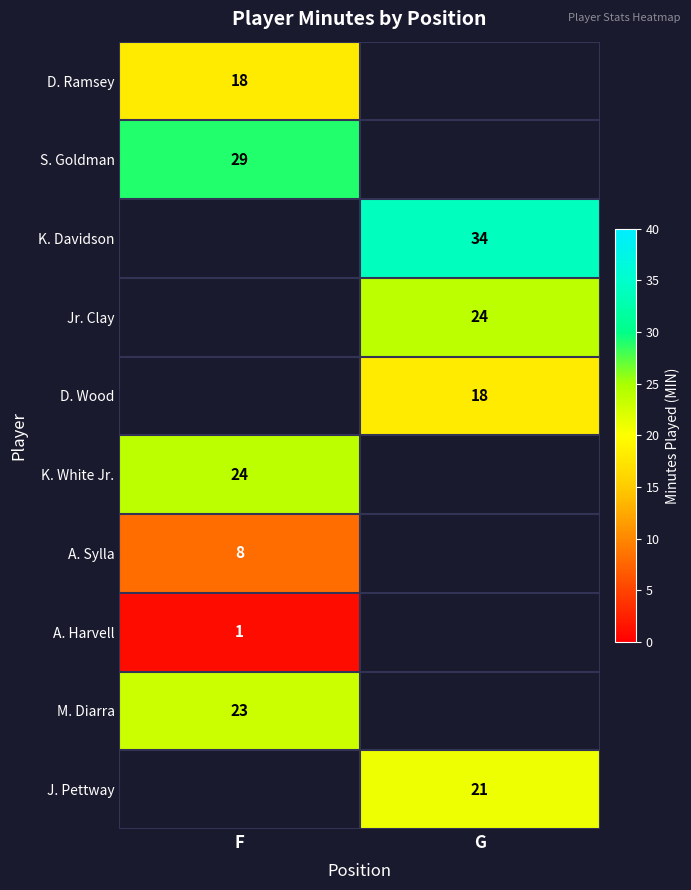

Count the number of data series in this chart.

10